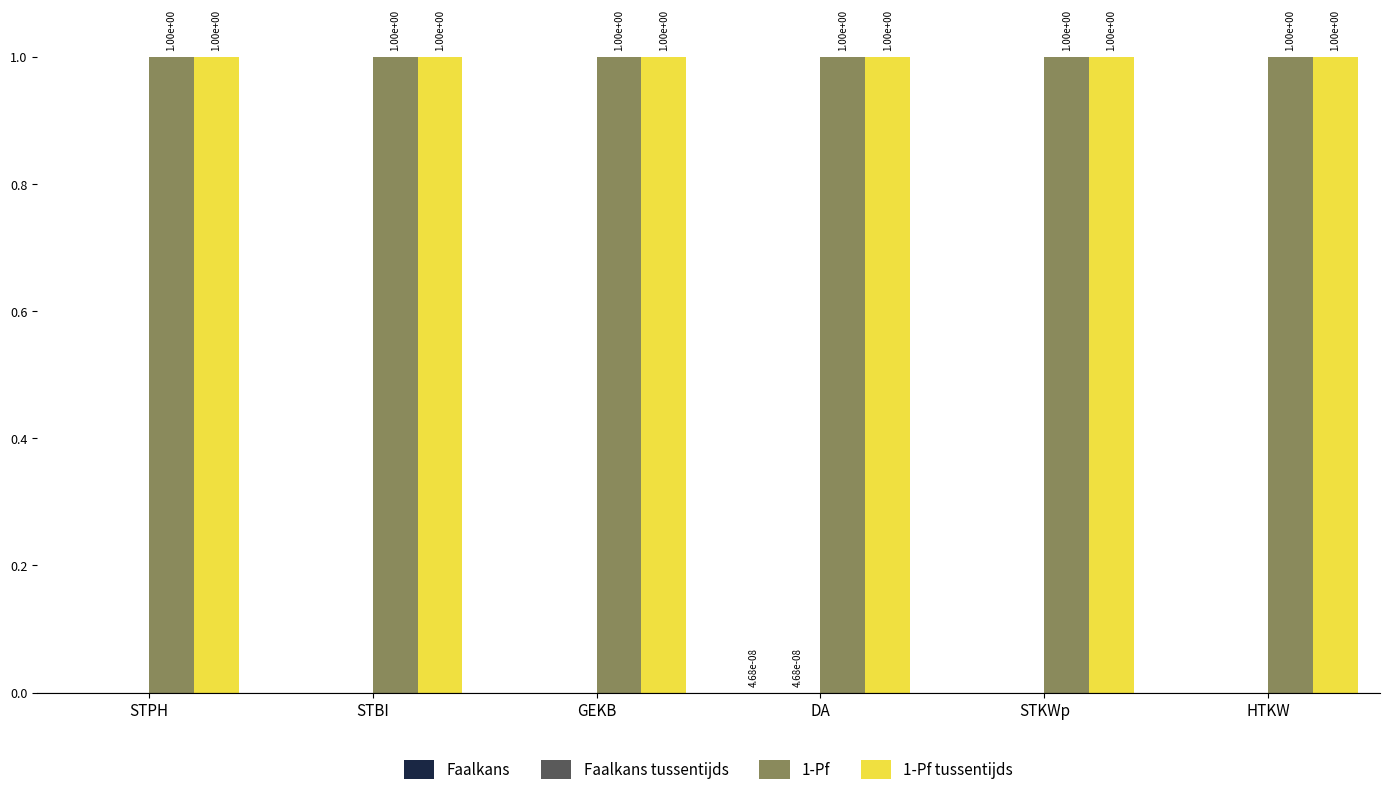

What is the maximum value shown in the chart?

1.0